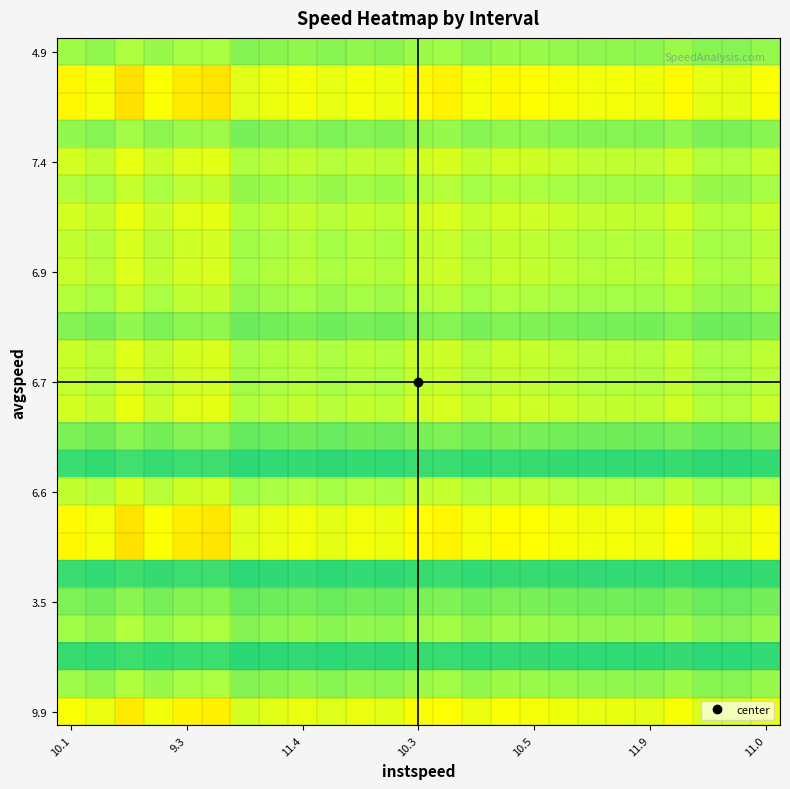

Count the number of categories in the chart.

25